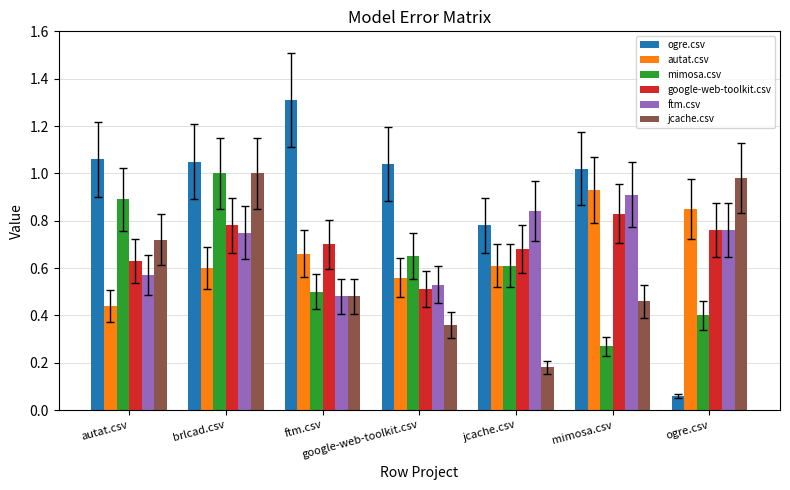

The google-web-toolkit.csv series shows 0.7 at jcache.csv. True or false?

True